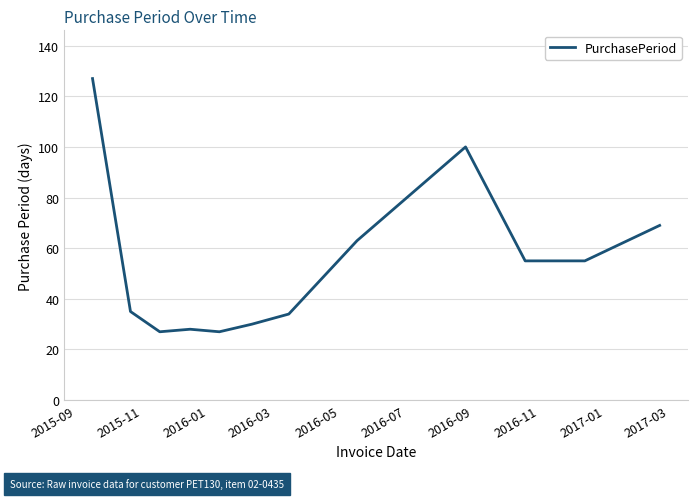

What is the minimum value shown in the chart?

27